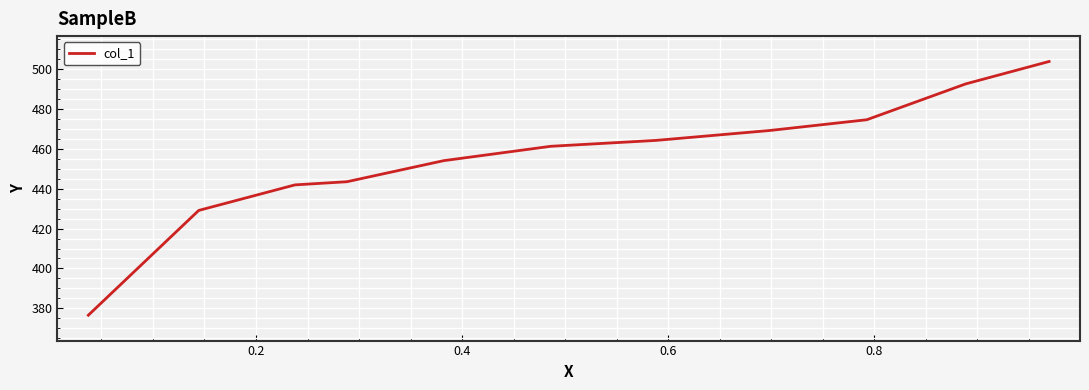

Reading right to left, extract all data points from this chart.

503.9	492.6	474.6	469.2	464.3	461.3	454.1	443.5	441.9	429.1	376.5